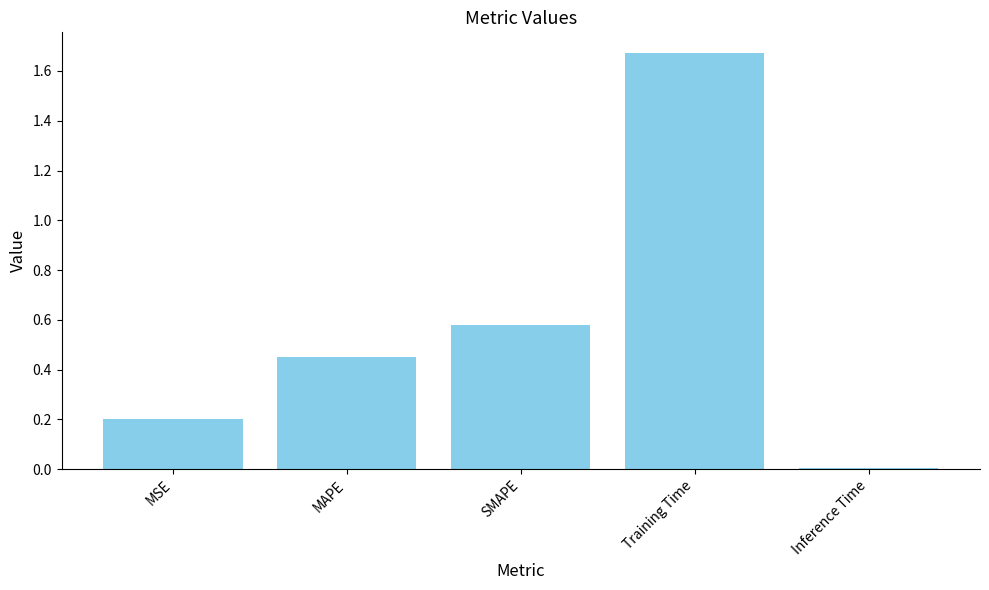

How many series are shown in this chart?

1